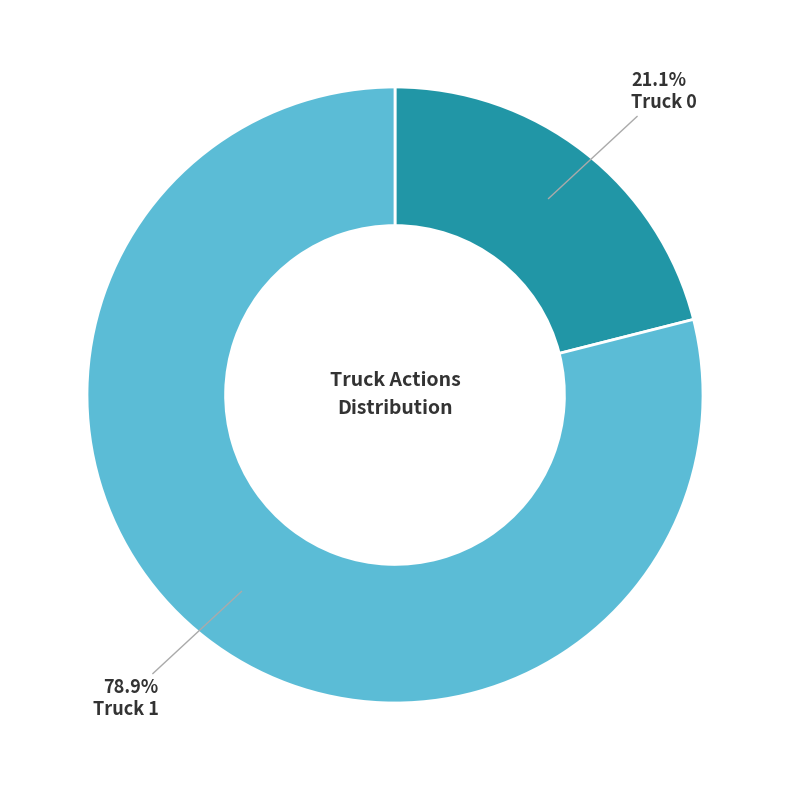

Is Truck 1 the majority of the pie?

Yes